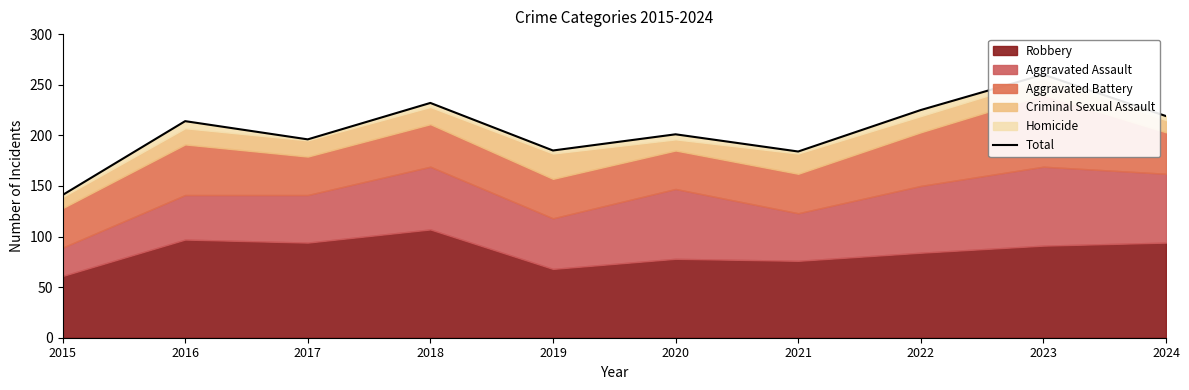

Which category has the lowest value across all series?

2015